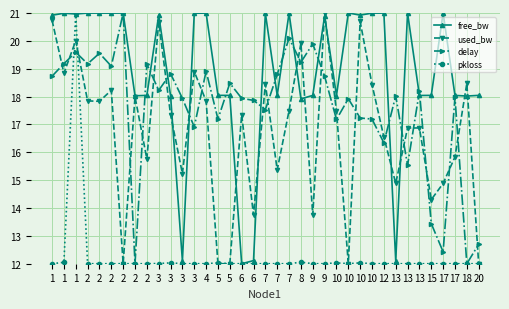

Does the chart have visible grid lines?

Yes